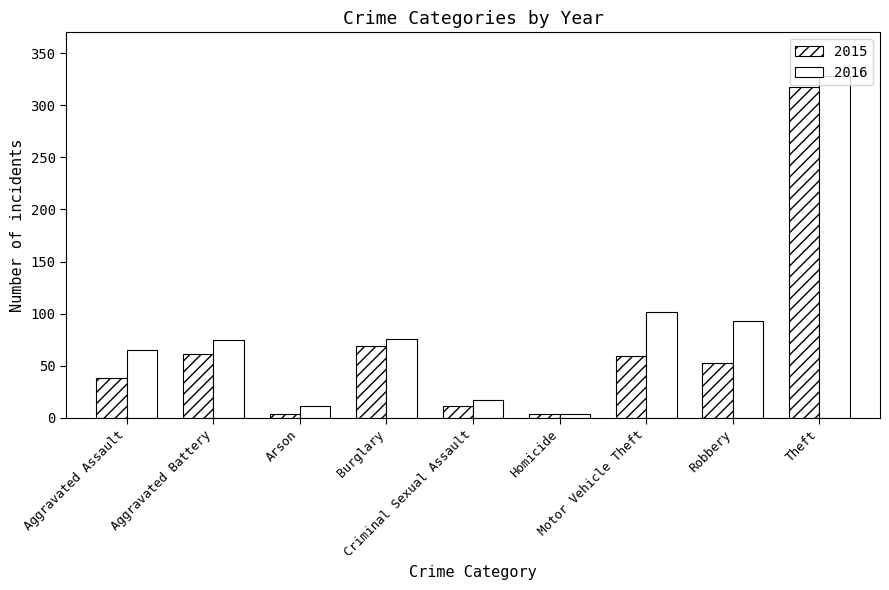

How many values in the 2016 series are below 75?

4